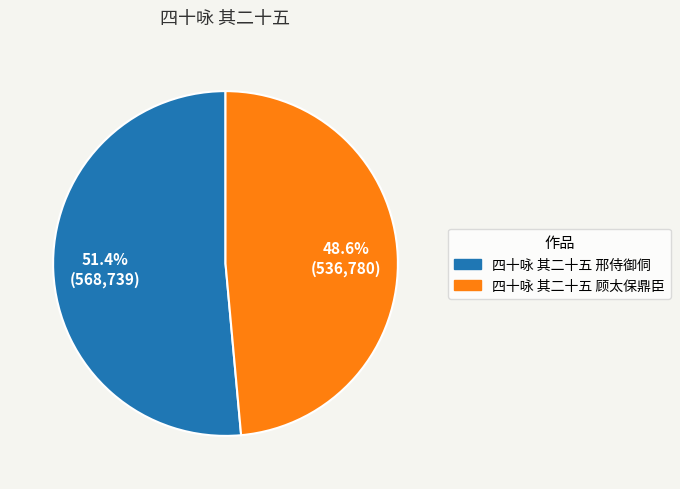

What is the majority slice?

四十咏 其二十五 邢侍御侗